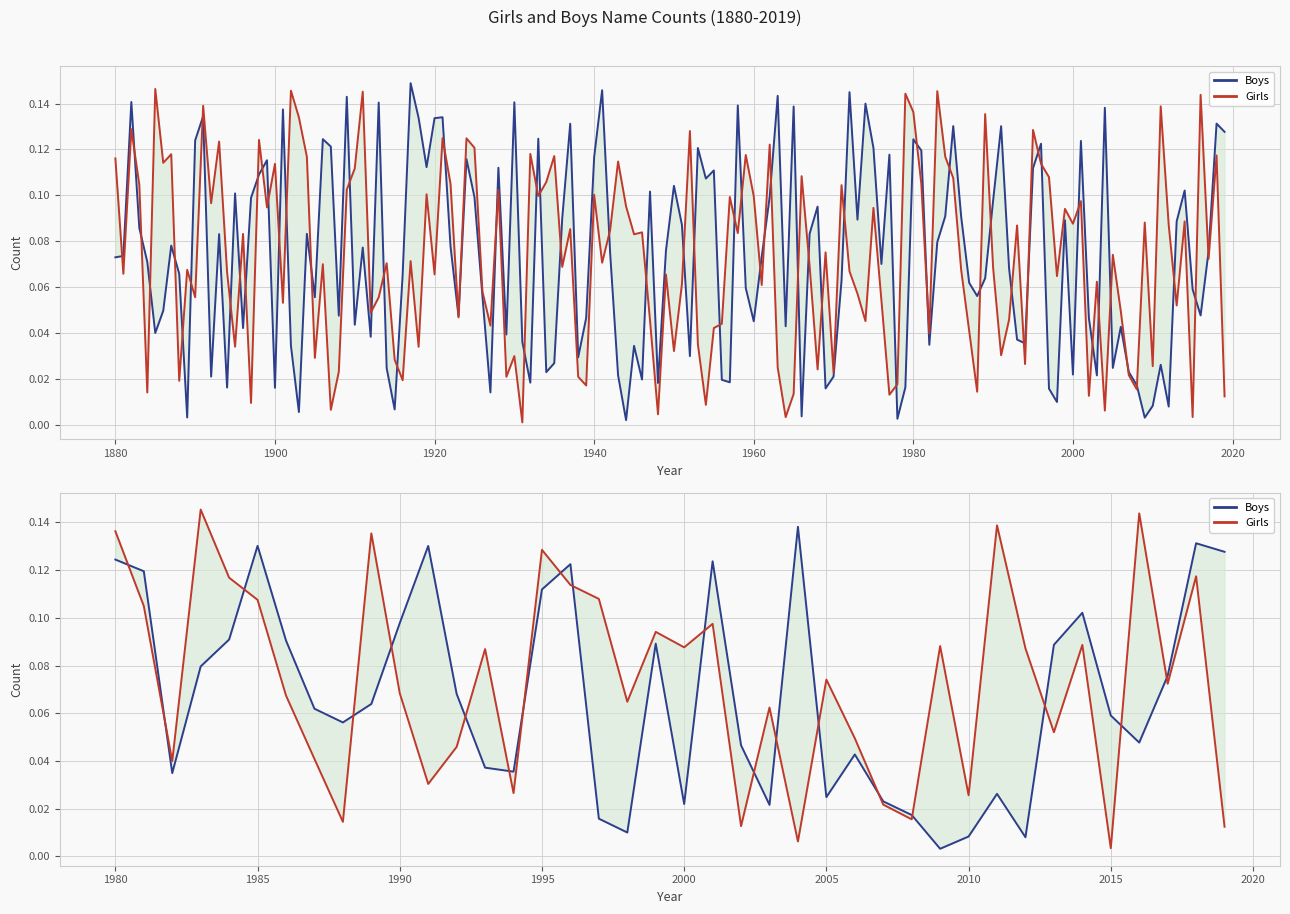

What is the sum of all Girls values?

2.9